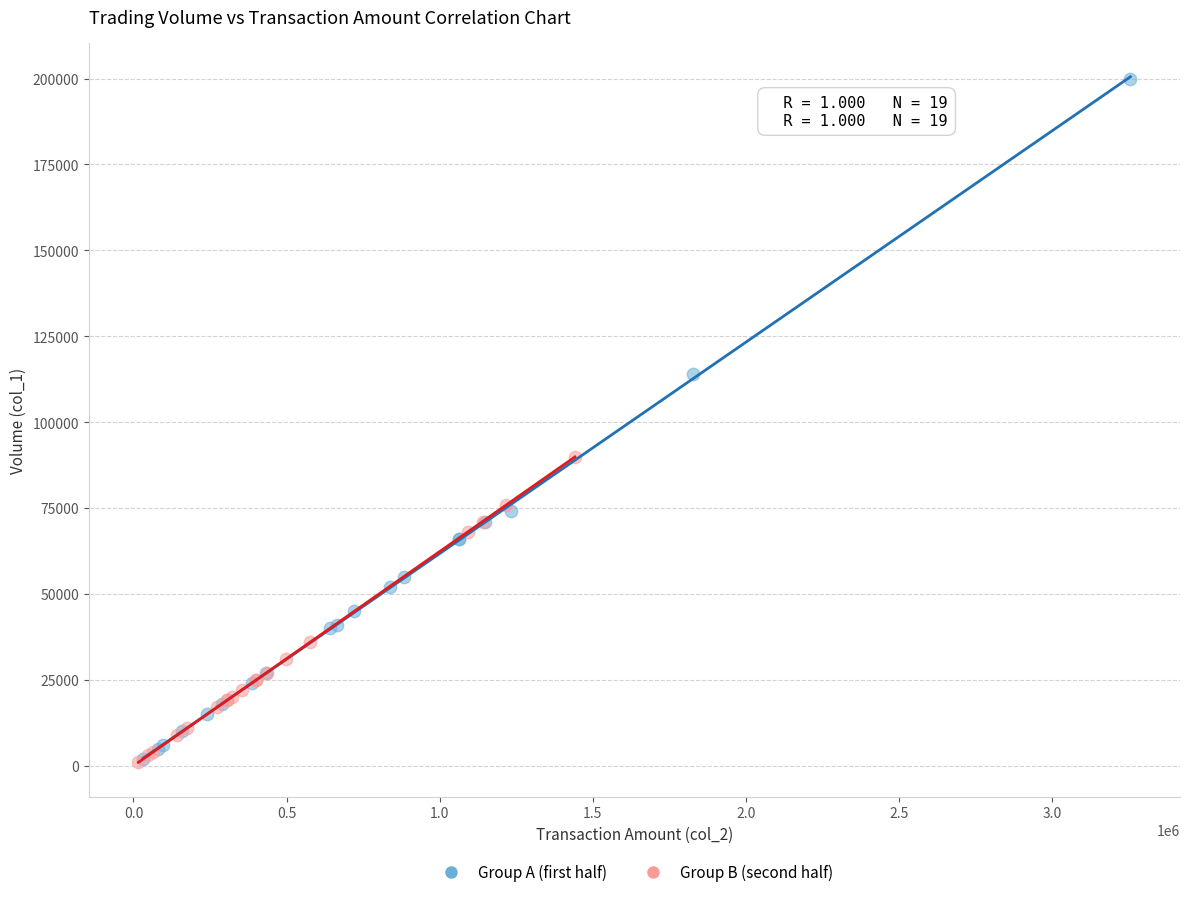

Which series contains the highest Y value?

Group A (first half)